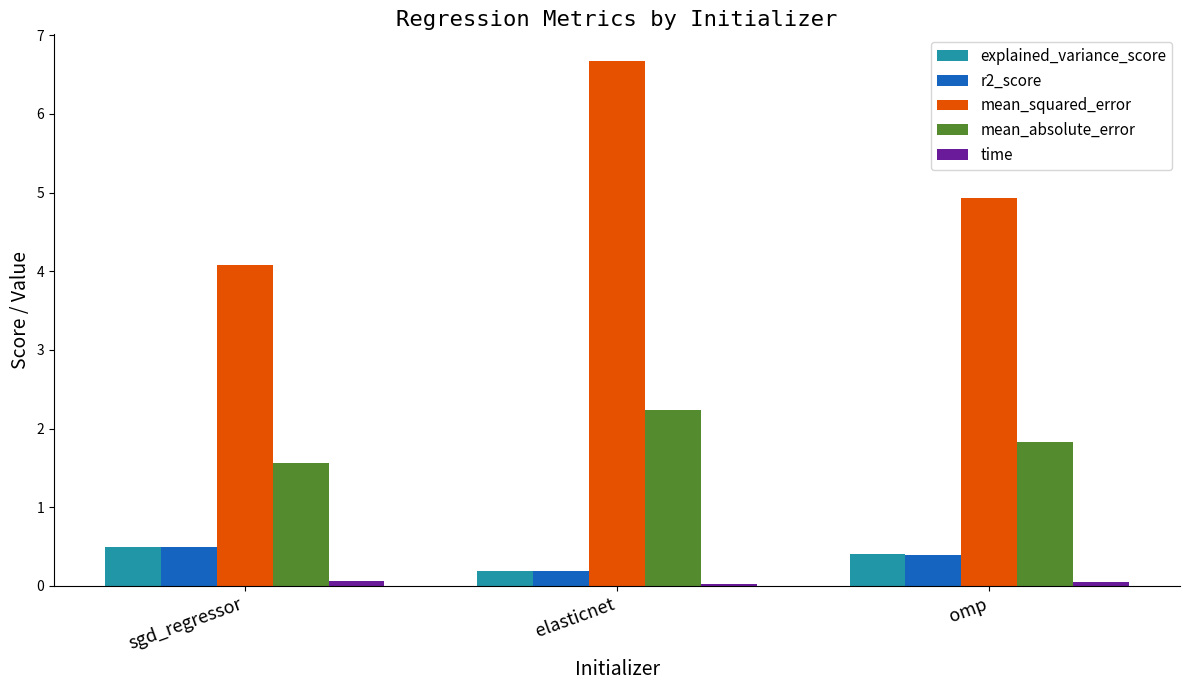

What is the maximum value shown in the chart?

6.7